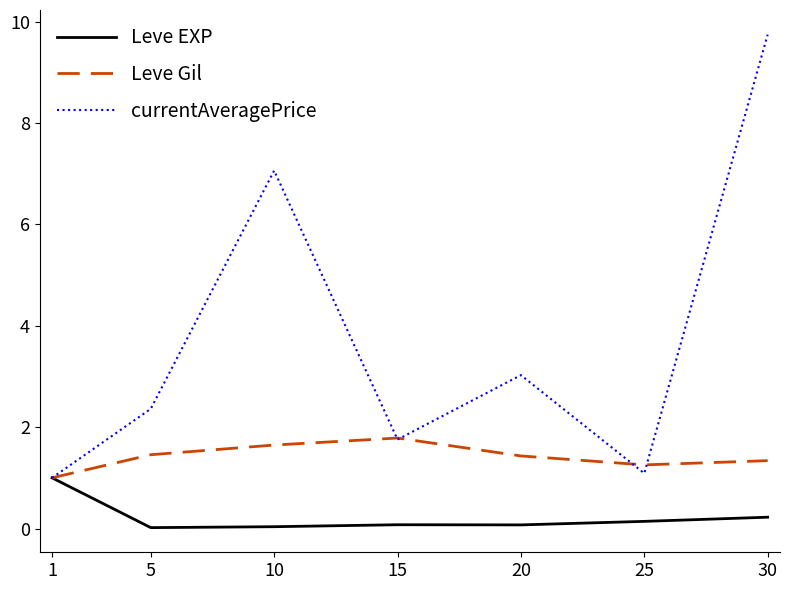

Which series has the largest total across all categories?

currentAveragePrice